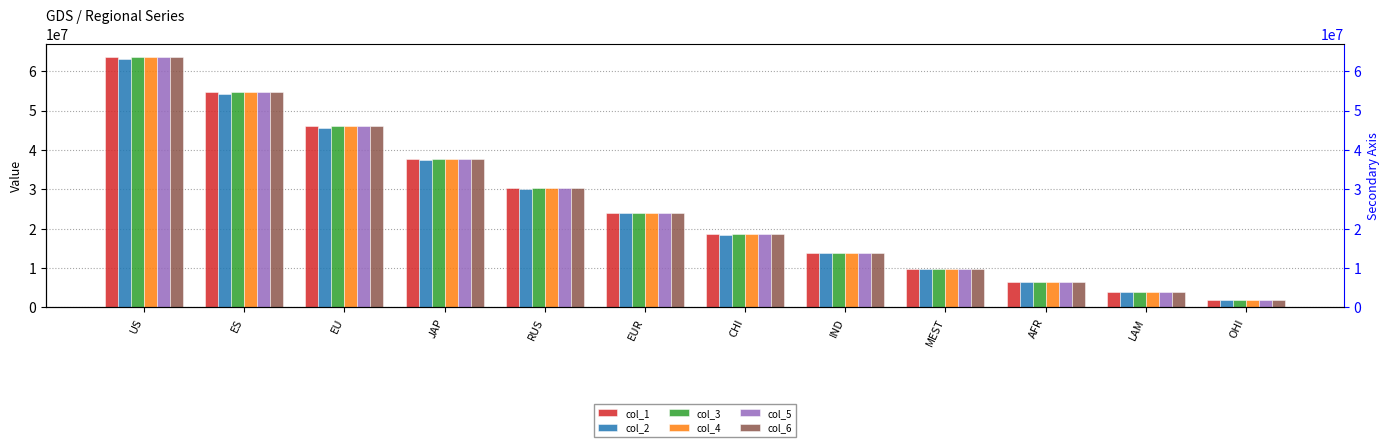

What is the total value across all series at MEST?

58668228.4